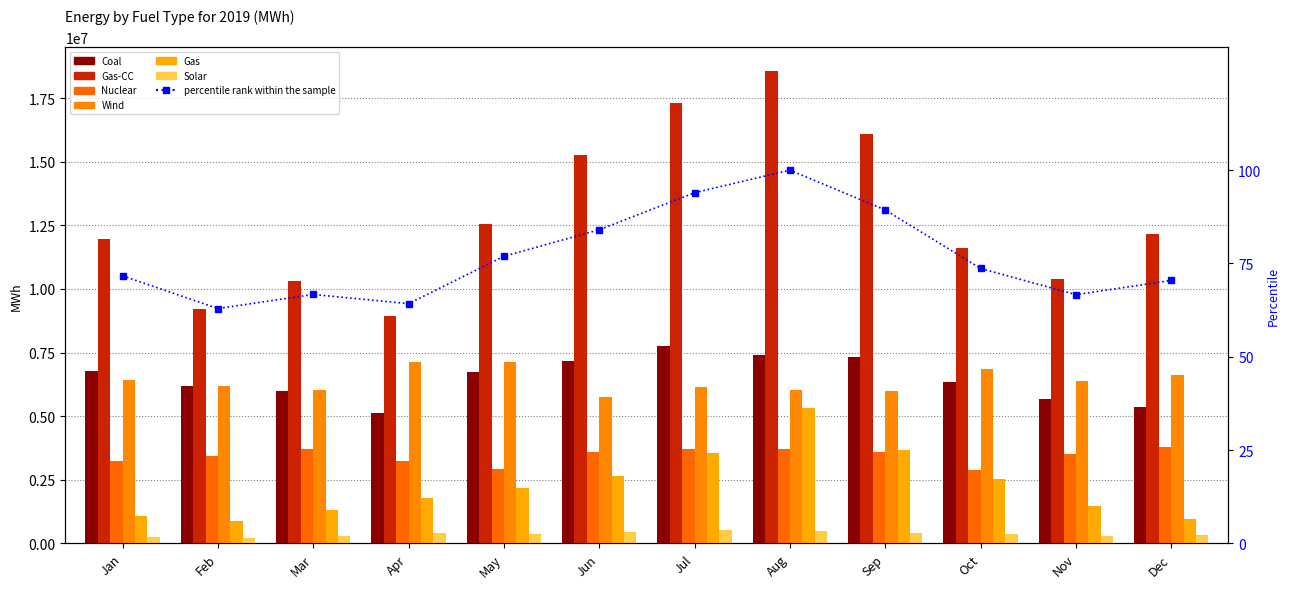

The Coal series shows 13126740.2 at Jul. True or false?

False